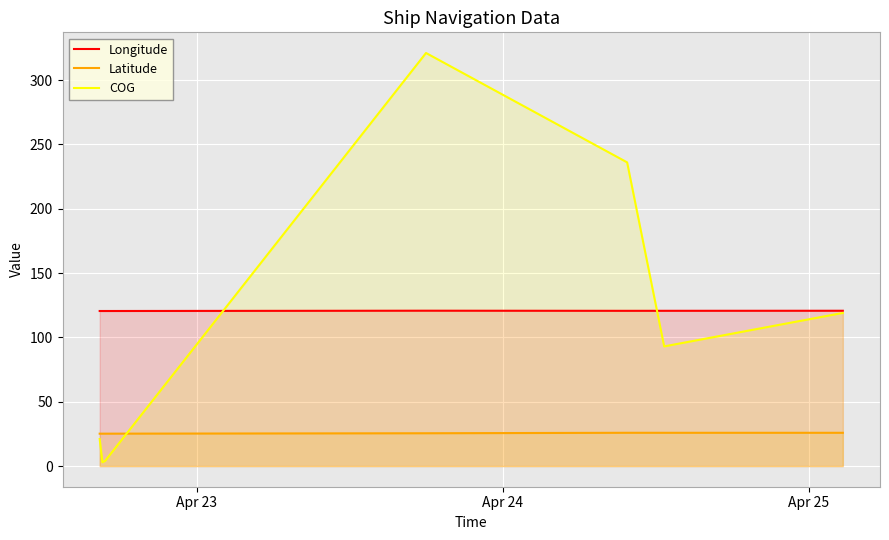

Which series ends up on top after the final intersection of COG and Latitude?

COG